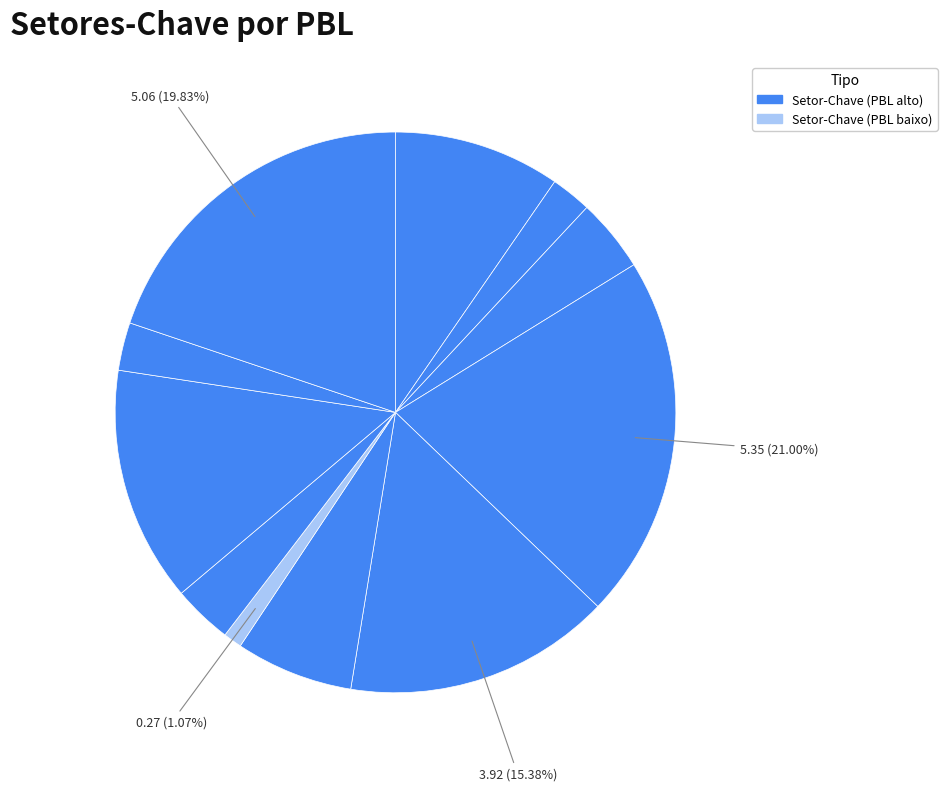

Count the number of slices in the pie.

11